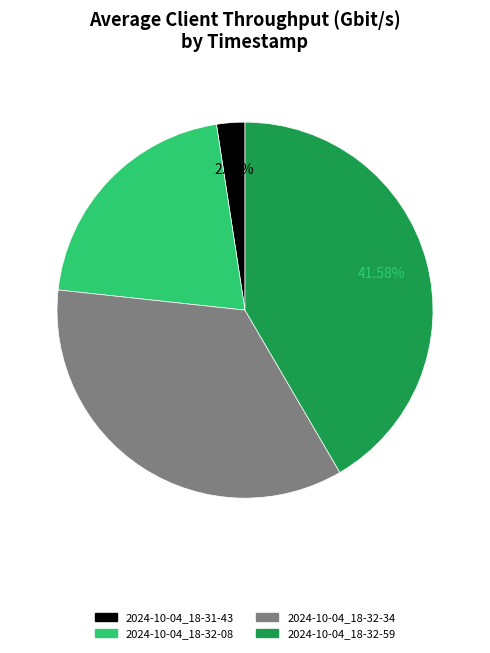

To the nearest percent, what is the difference between the largest and smallest slice percentages?

39%